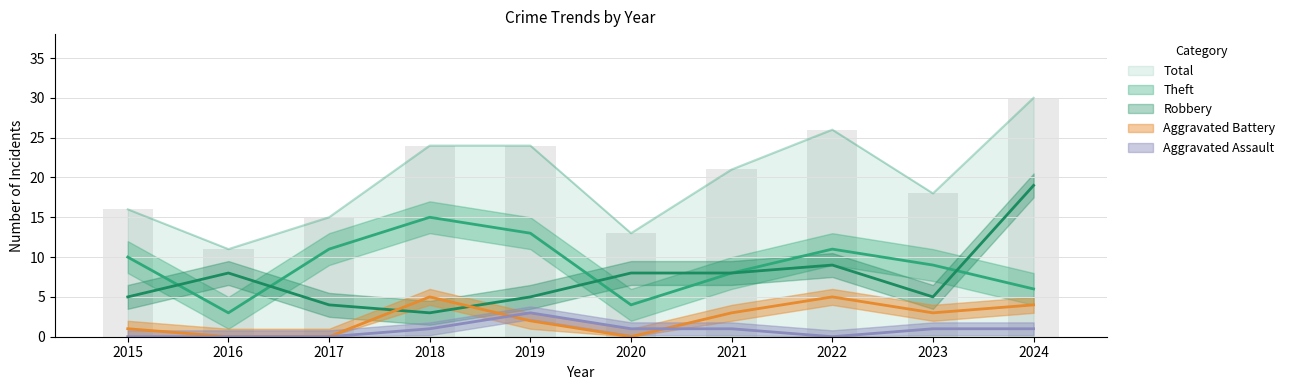

At how many categories does at least one series exceed 25?

2